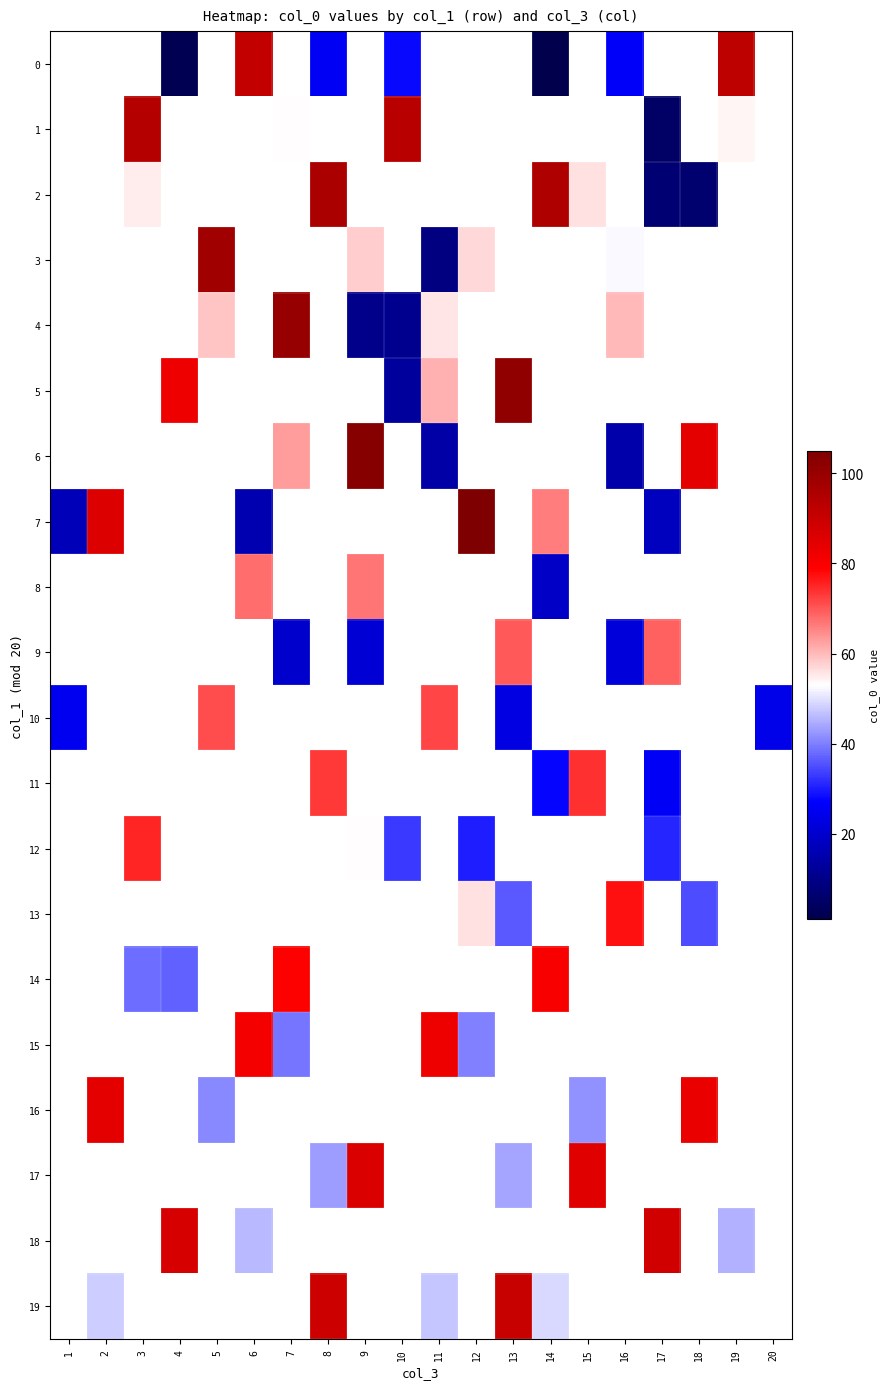

Which series has the largest range (max minus min)?

7